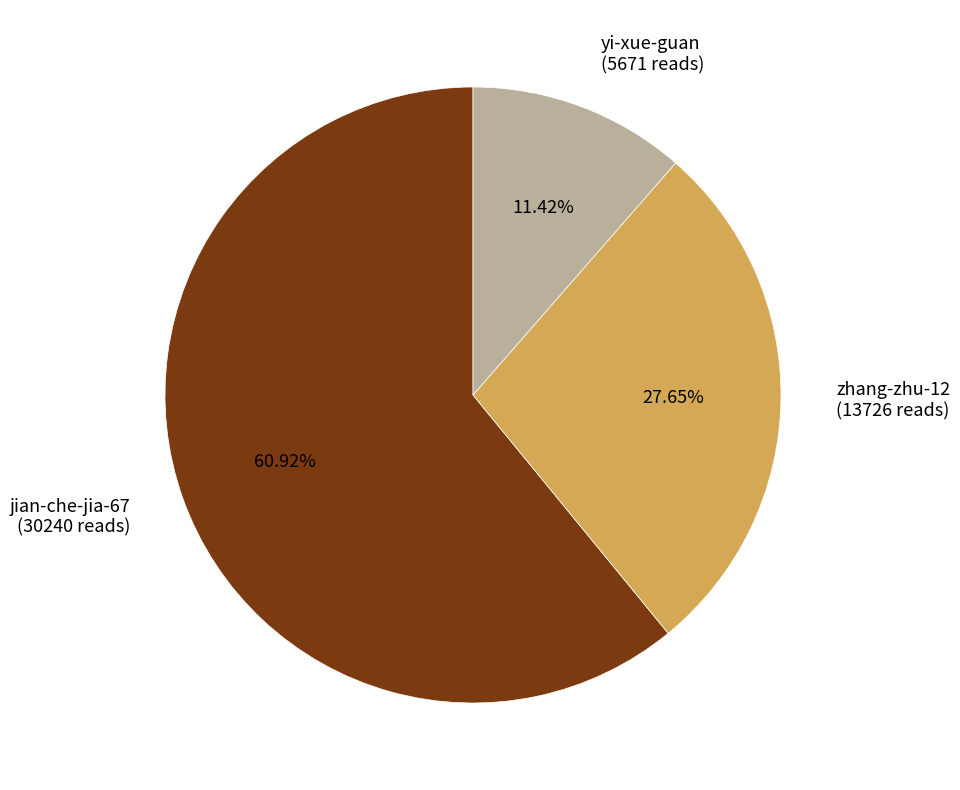

Rank the categories by value from highest to lowest.

jian-che-jia-67, zhang-zhu-12, yi-xue-guan